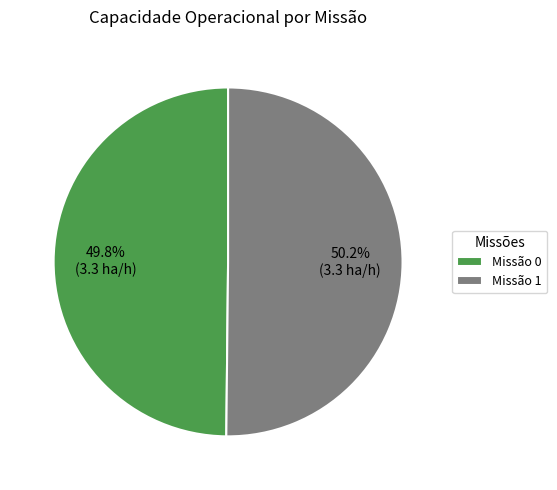

Is there any slice that represents more than half of the pie?

Yes